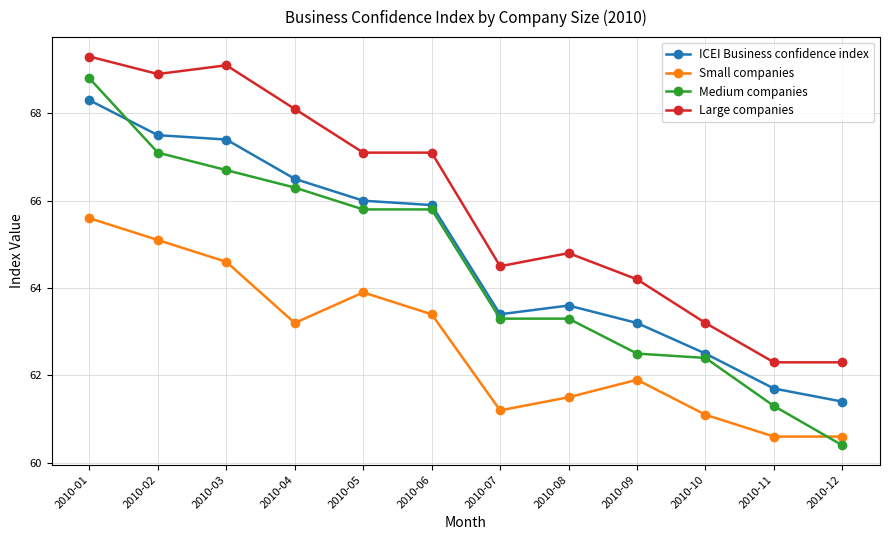

The Small companies series shows 95.1 at 2010-12. True or false?

False